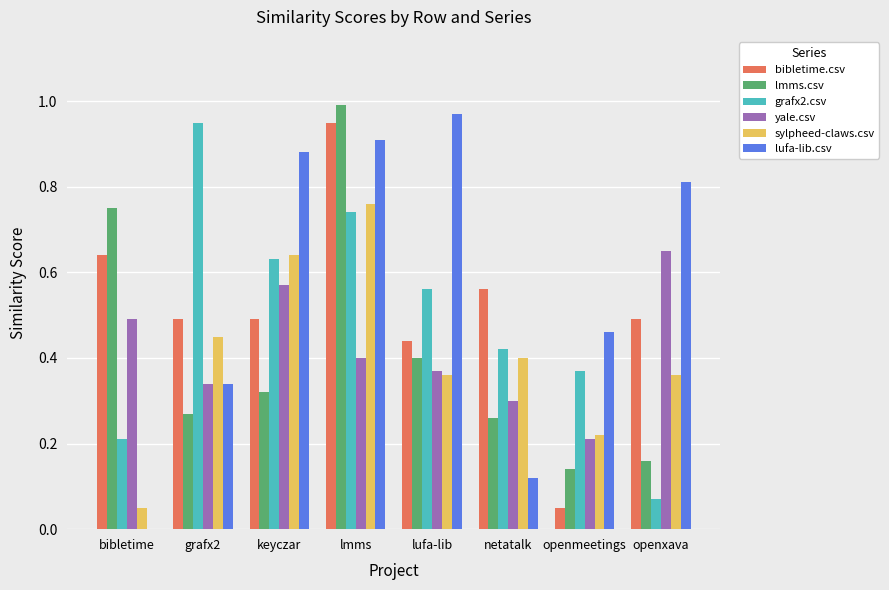

What is the sum of the grafx2.csv values at lmms and lufa-lib?

1.3